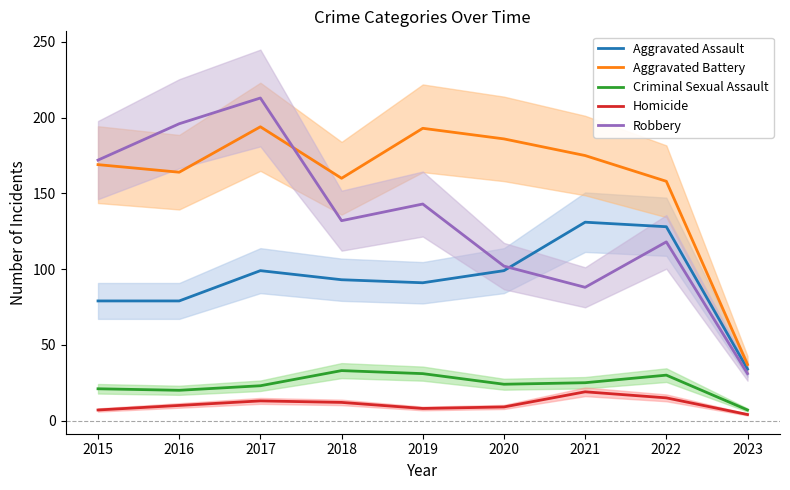

Which series has the largest range (max minus min)?

Robbery